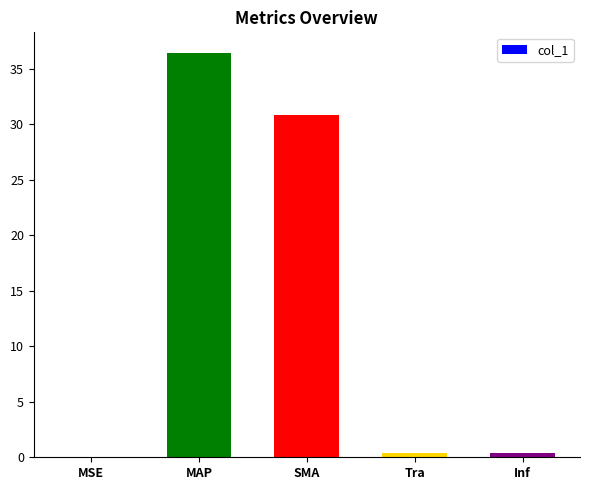

Is it true that the value at SMA is 30.8?

True